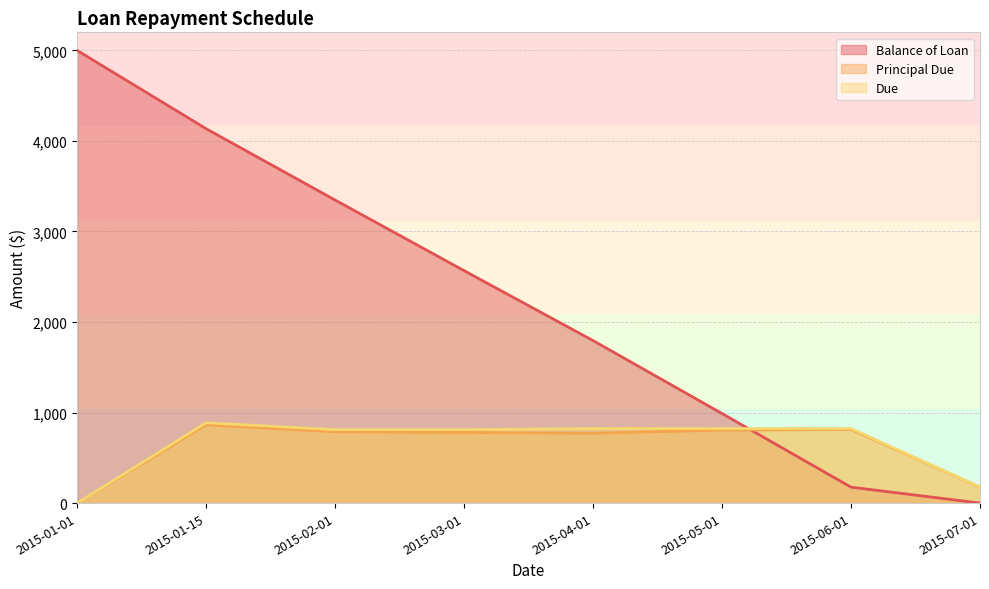

What is the total value across all series at 2015-01-15?

5887.7